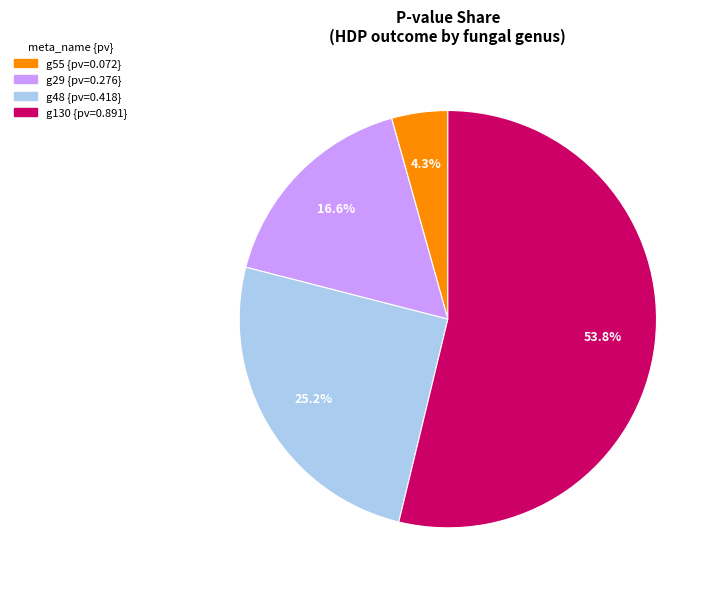

Is there any slice that represents more than half of the pie?

Yes